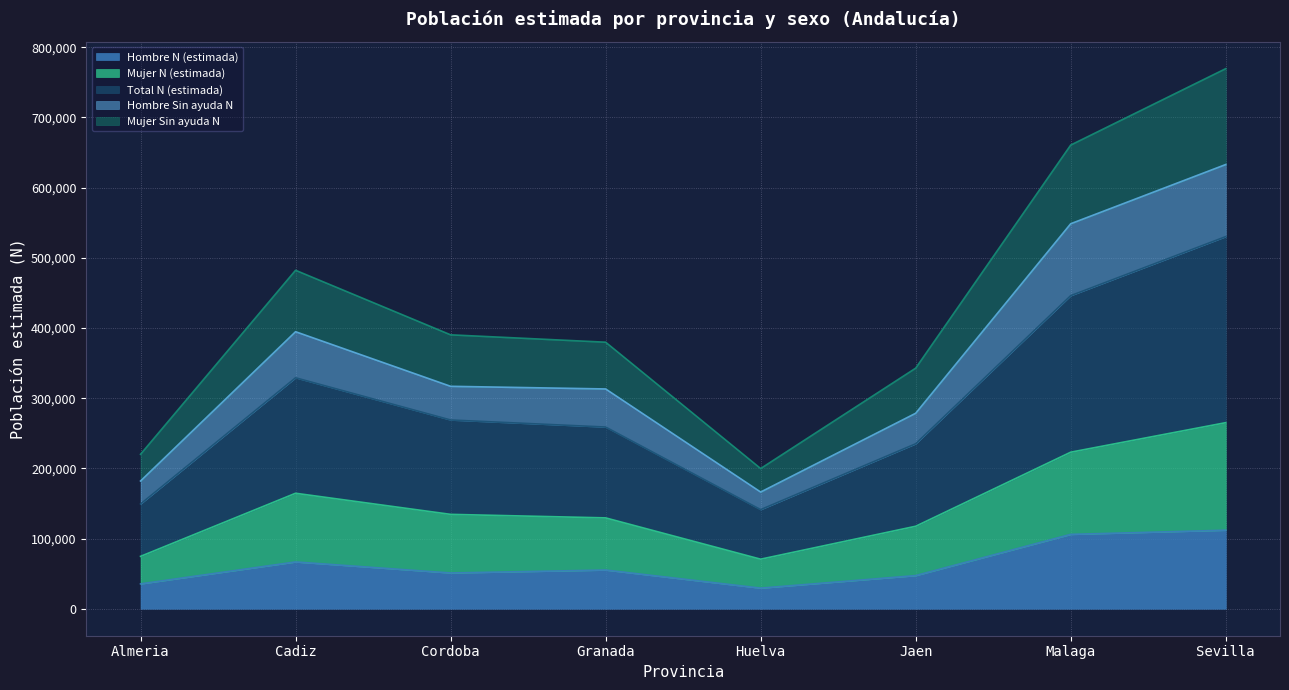

What is the lowest value of the Hombre N (estimada) series?

29347